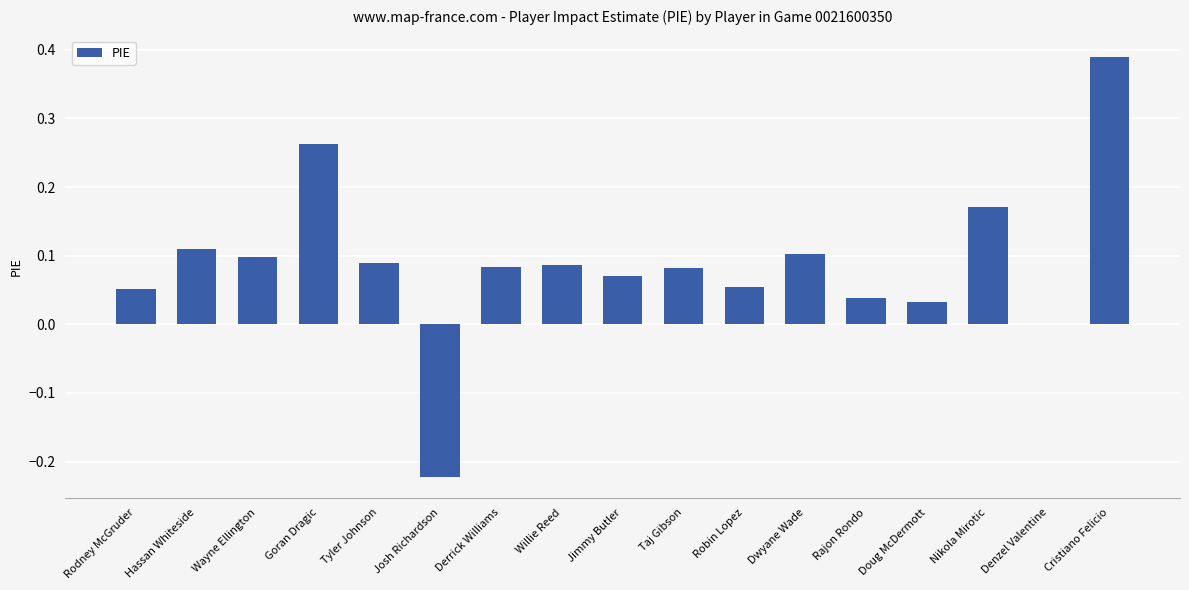

Between Josh Richardson and Wayne Ellington, which is larger?

Wayne Ellington